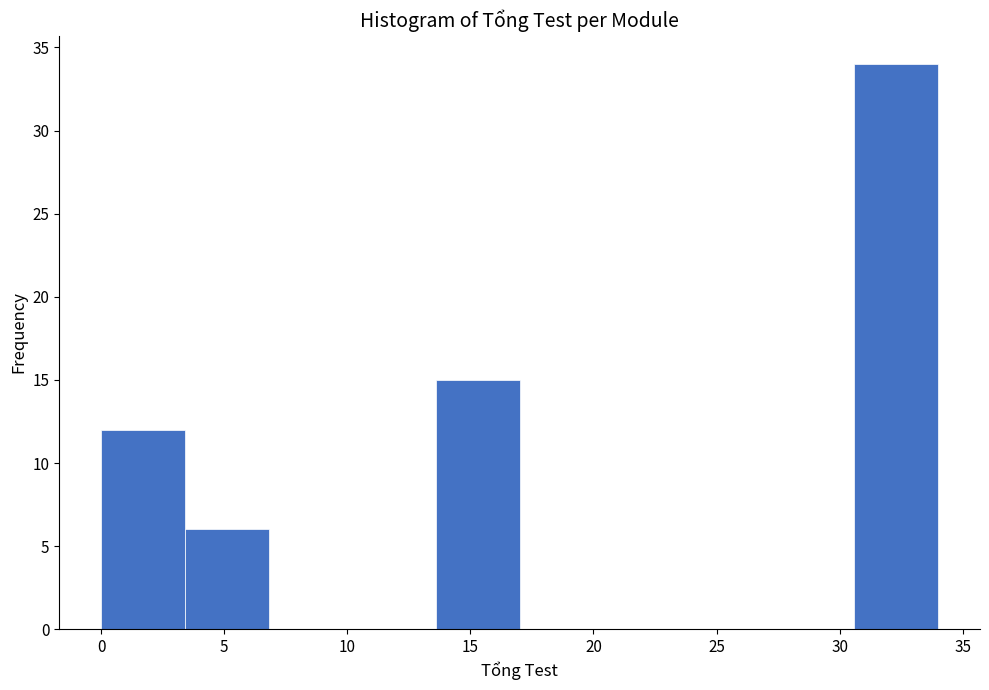

Which range on the x-axis has the tallest bar?

30.6 to 34.0